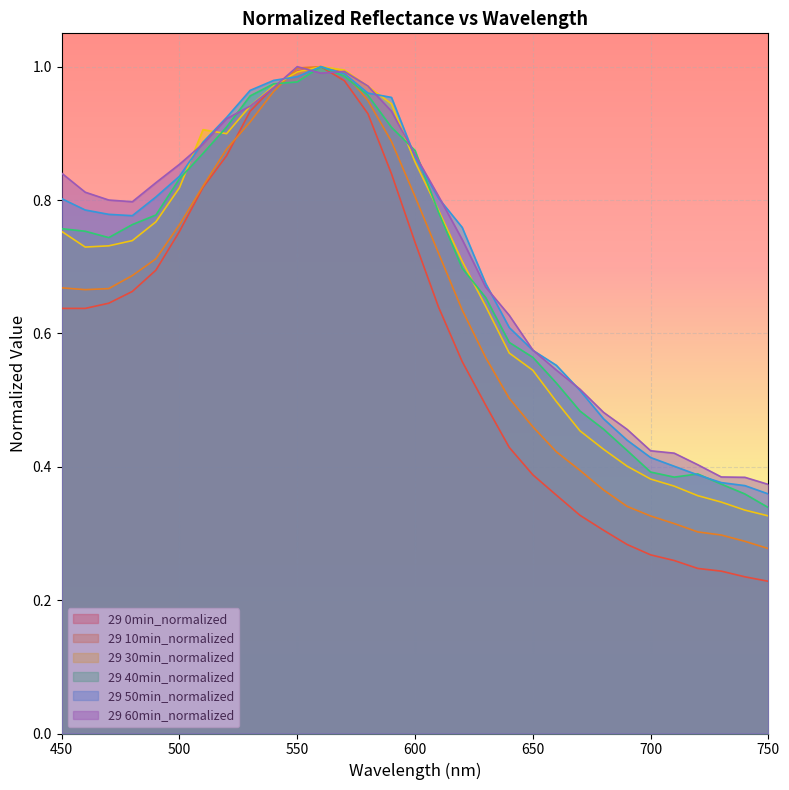

Between which two adjacent categories do 29 0min_normalized and 29 50min_normalized first intersect?

540 and 550